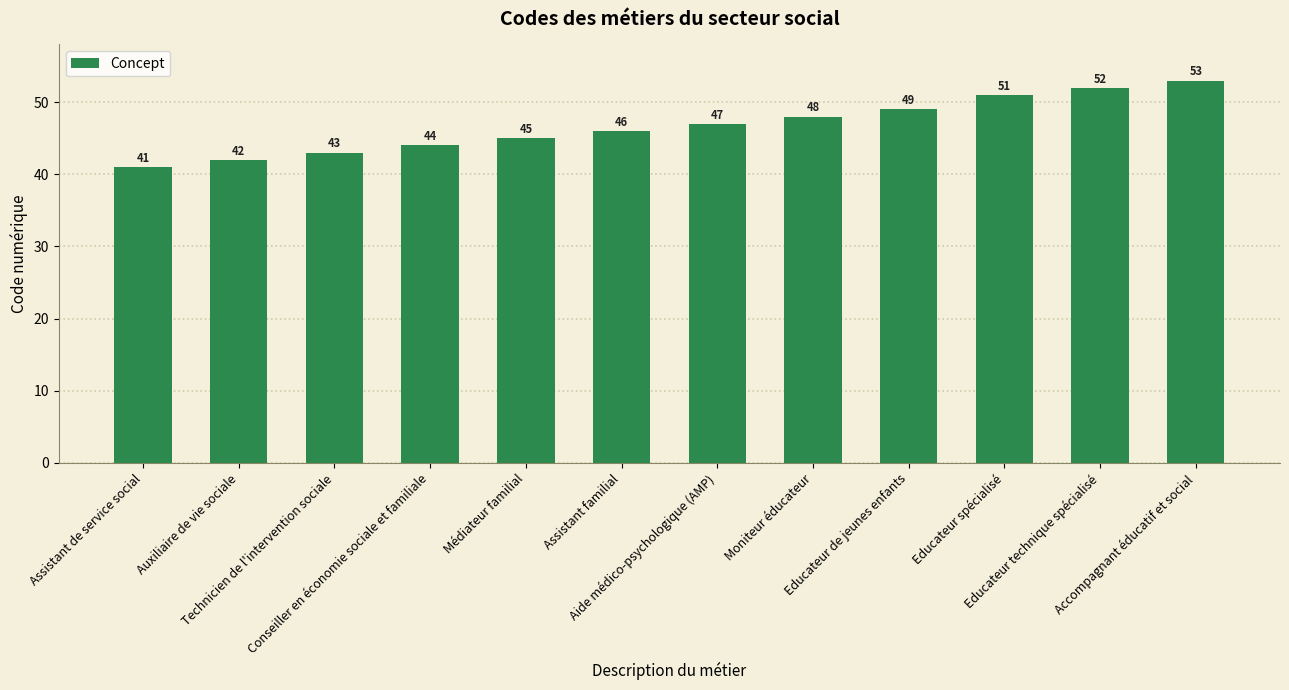

What is the average value?

47